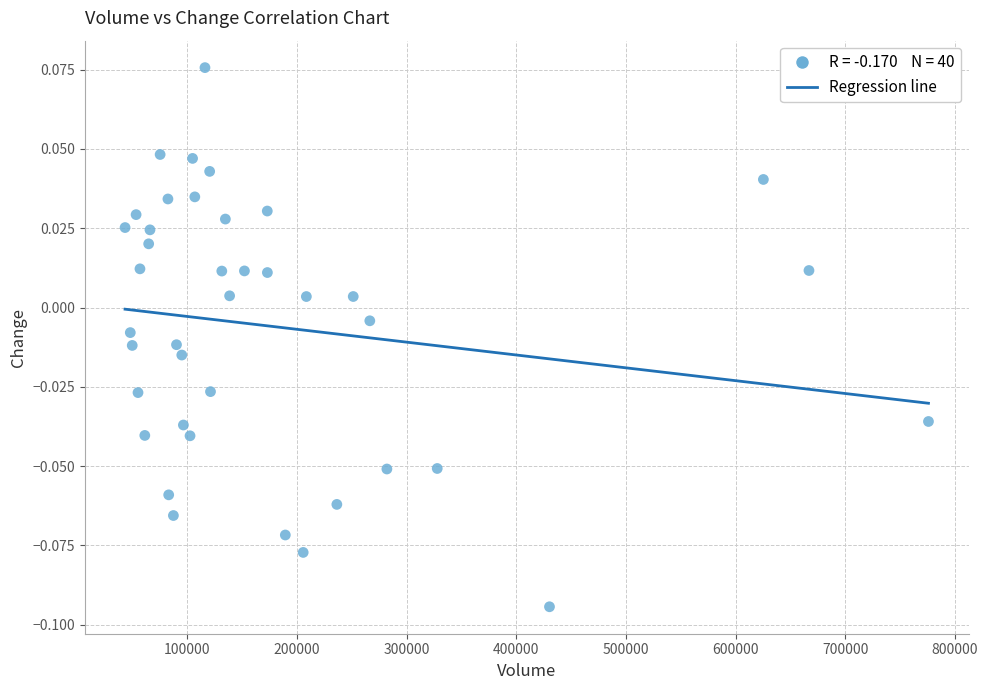

What is the range of X values (max minus min)?

732332.0